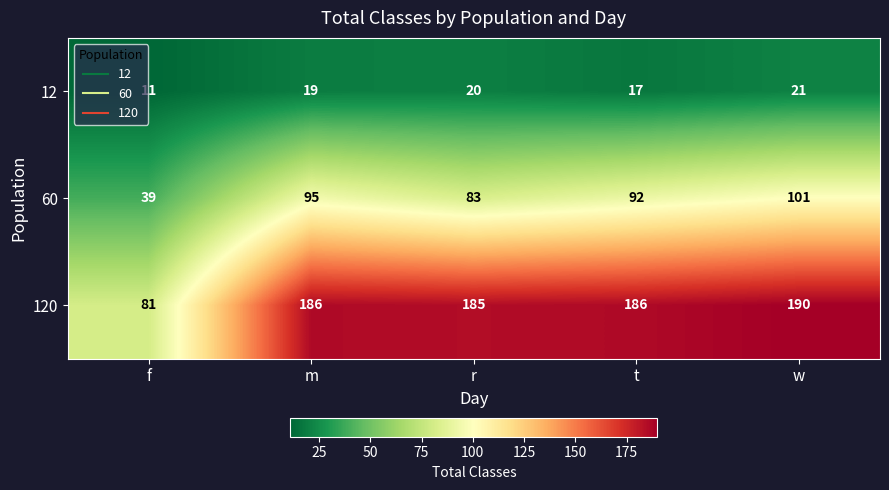

At f, list the series in order from largest to smallest.

120, 60, 12